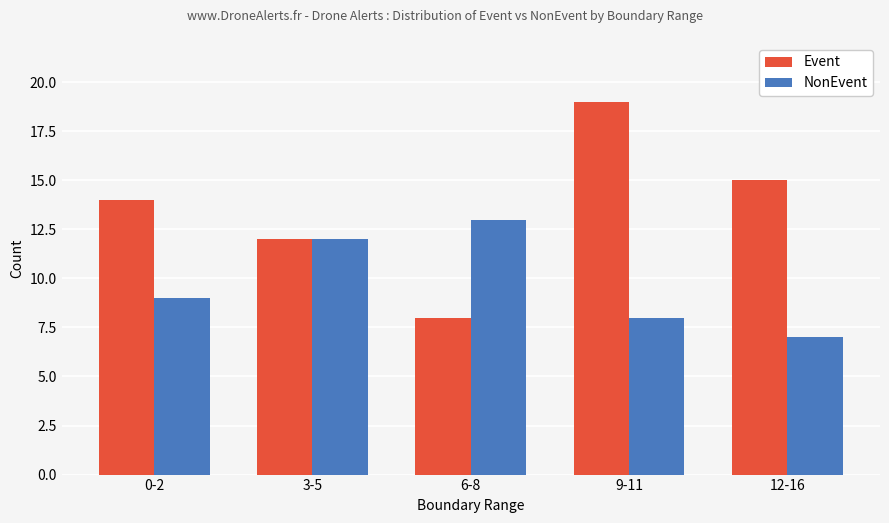

Which category has the highest value across all series?

9-11